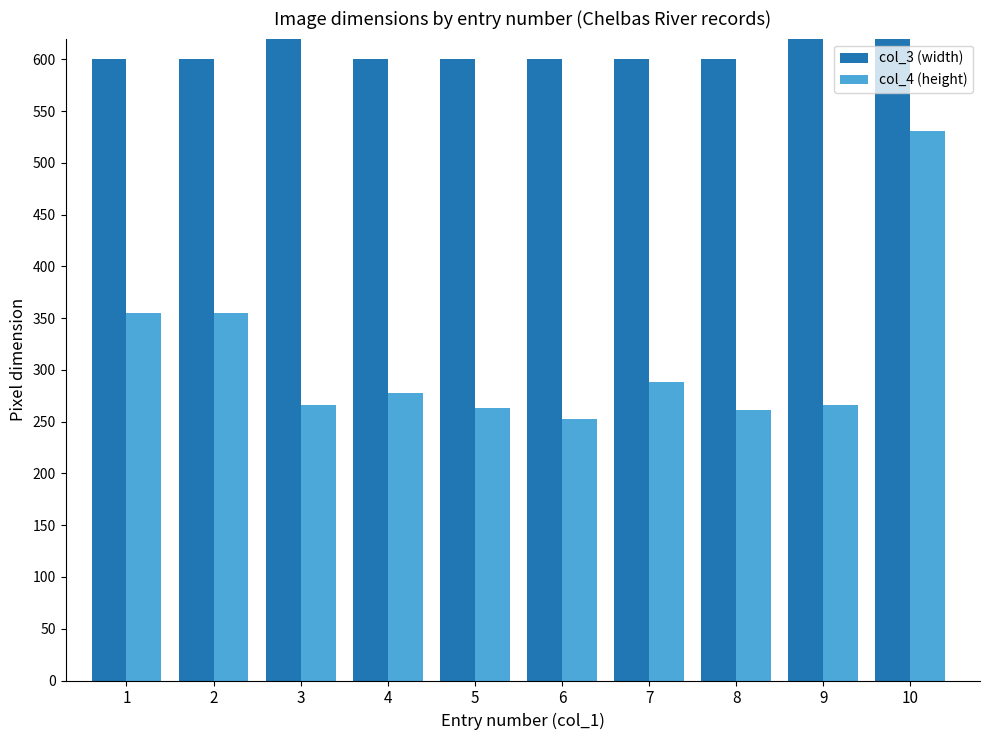

What is the greatest value displayed?

800